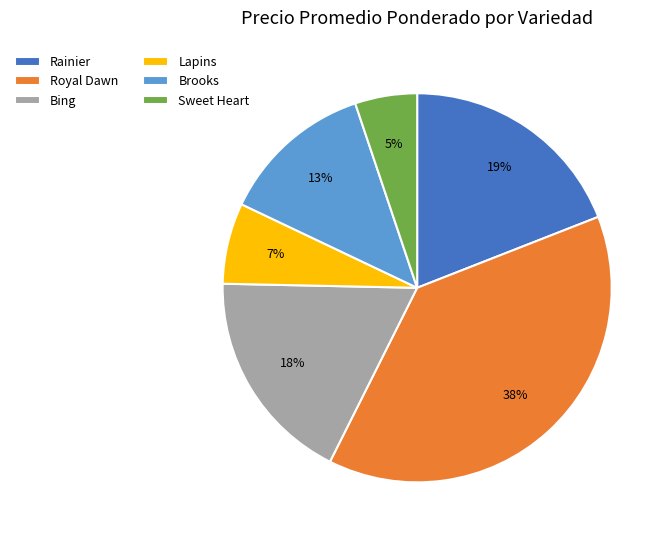

What is the largest slice in the pie chart?

Royal Dawn